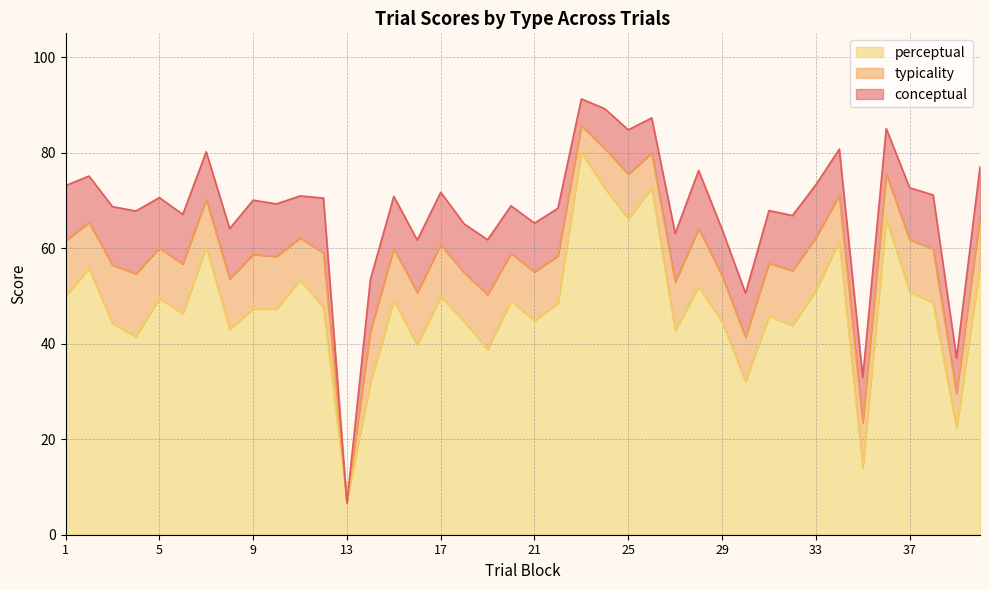

What is the average value of the perceptual series?

47.8